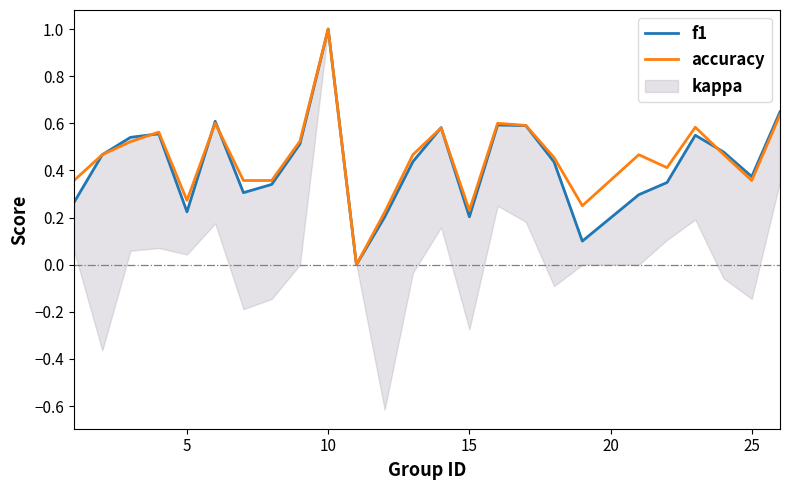

What is the maximum value for accuracy?

1.0